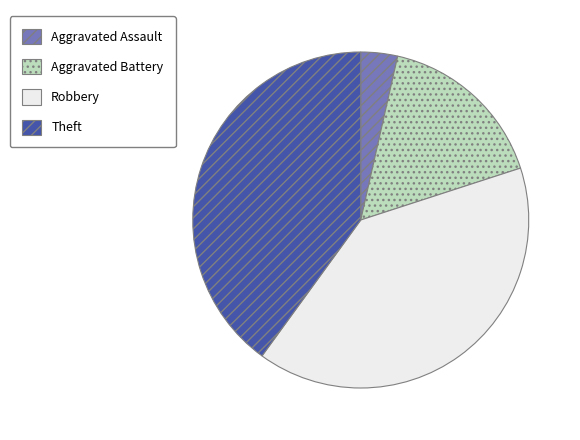

True or false: Theft accounts for 40% of the total.

True